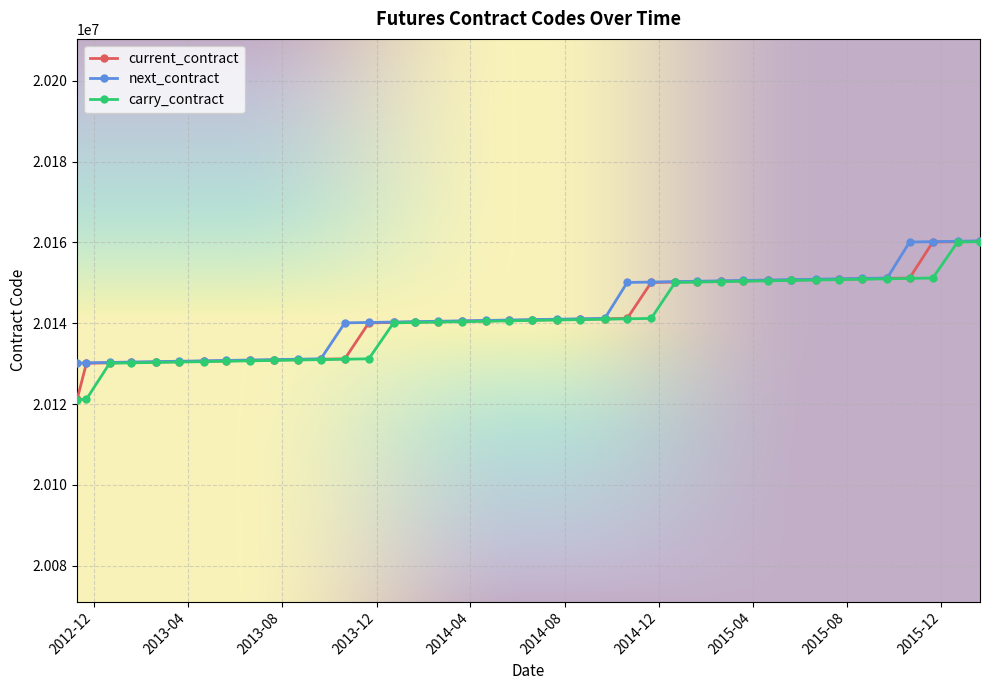

What is the value of the current_contract point at the 15th from the left?

20140200